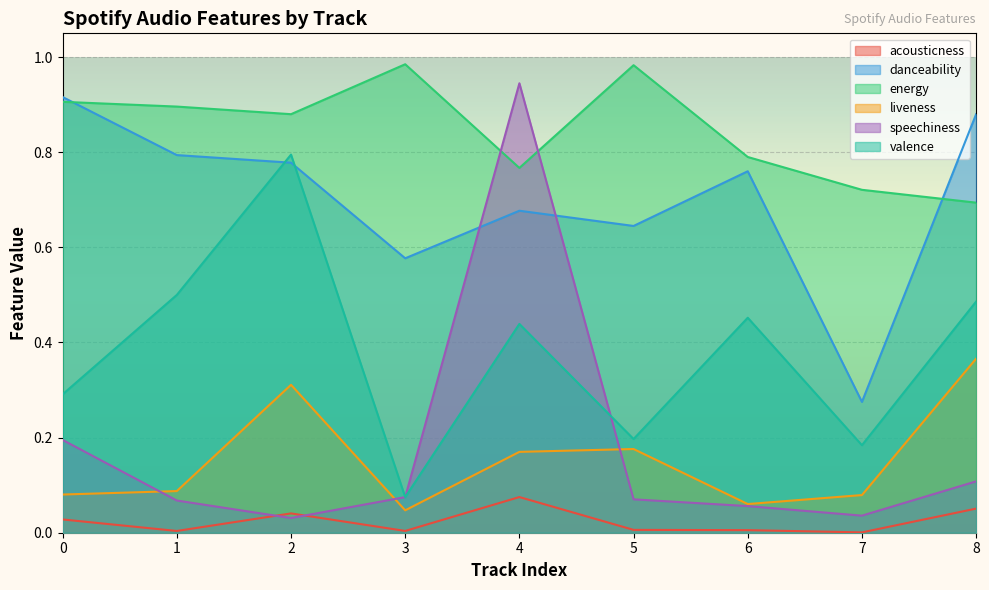

Reading left to right, list all the values displayed in this chart.

acousticness: 0.0	0.0	0.0	0.0	0.1	0.0	0.0	0.0	0.1
danceability: 0.9	0.8	0.8	0.6	0.7	0.6	0.8	0.3	0.9
energy: 0.9	0.9	0.9	1.0	0.8	1.0	0.8	0.7	0.7
liveness: 0.1	0.1	0.3	0.0	0.2	0.2	0.1	0.1	0.4
speechiness: 0.2	0.1	0.0	0.1	0.9	0.1	0.1	0.0	0.1
valence: 0.3	0.5	0.8	0.1	0.4	0.2	0.5	0.2	0.5